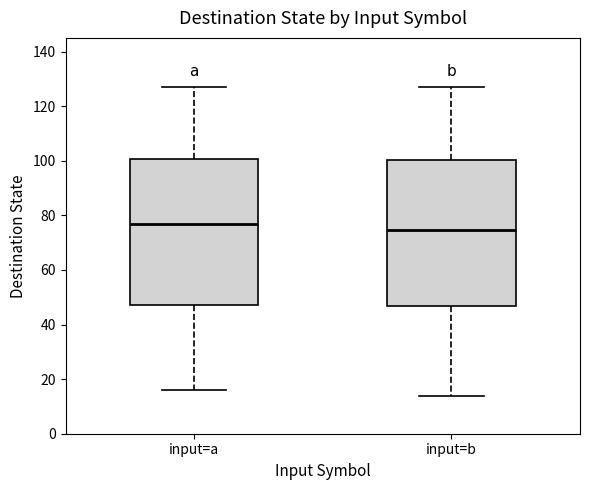

Where does the median line of the box for input=b sit on the y-axis? The values are not printed on the chart, so give them approximately, as read against the axis.

74